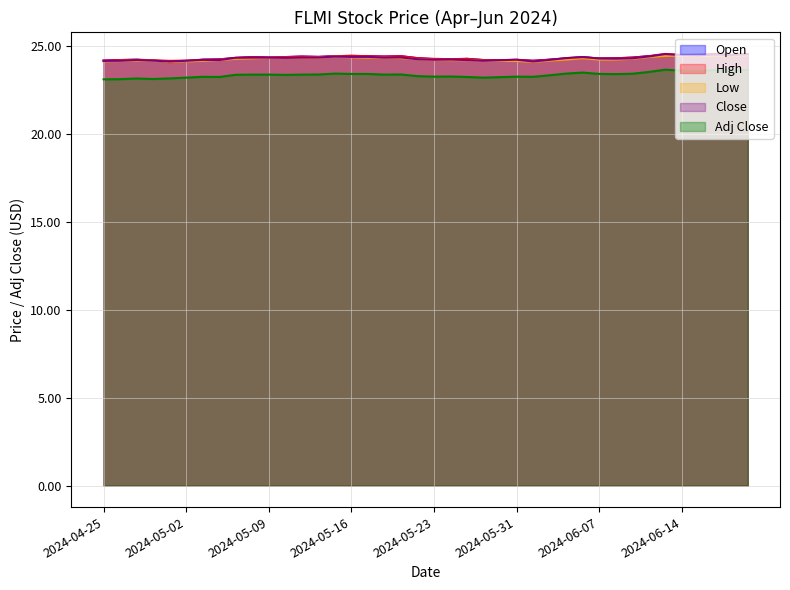

What is the value of the High point at the 14th from the left?

24.4